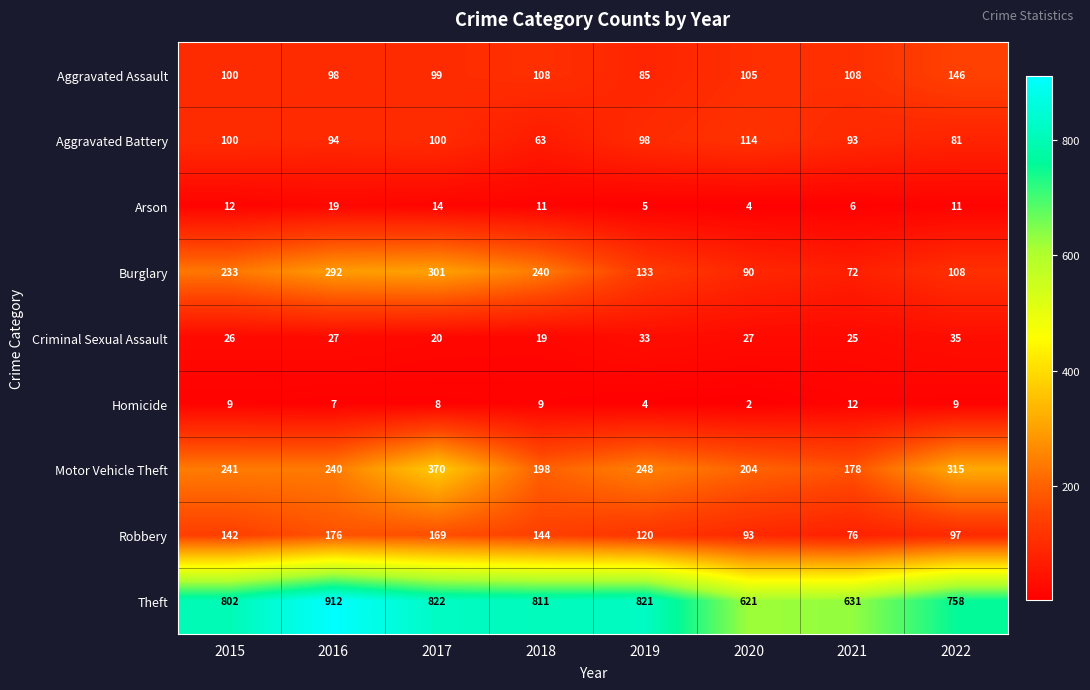

What is the difference between the Robbery values at 2019 and 2022?

23